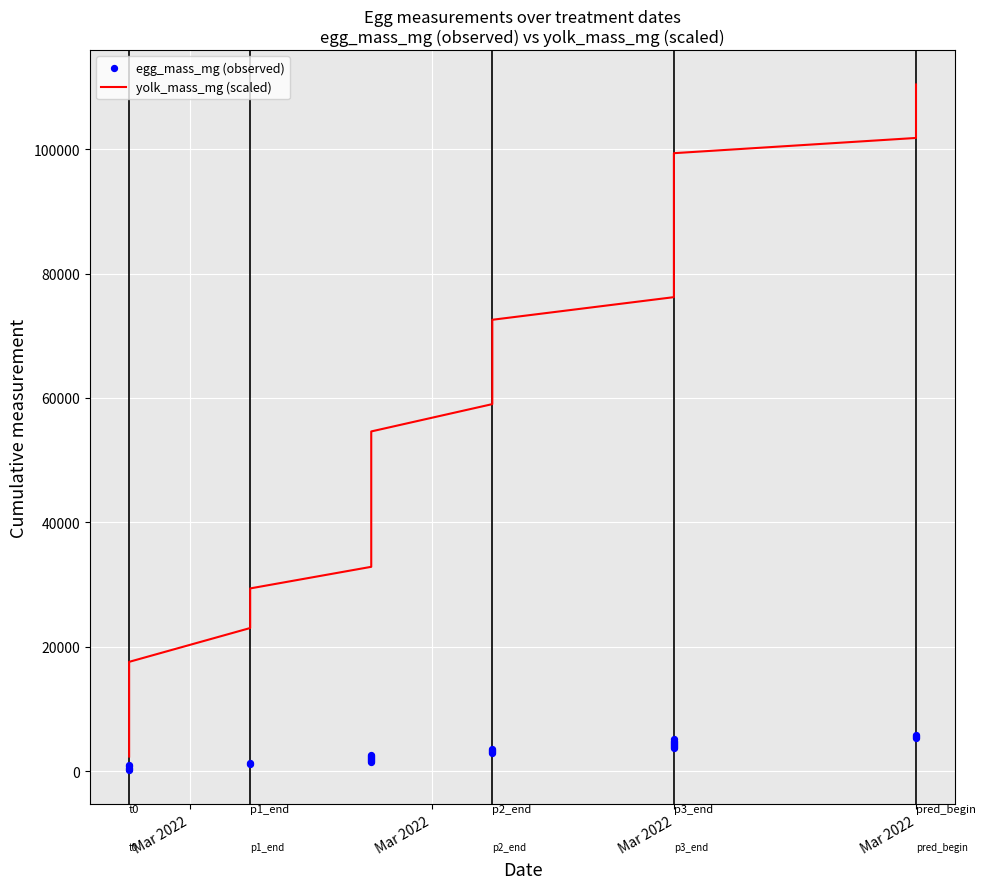

At how many categories does at least one series exceed 6719?

31